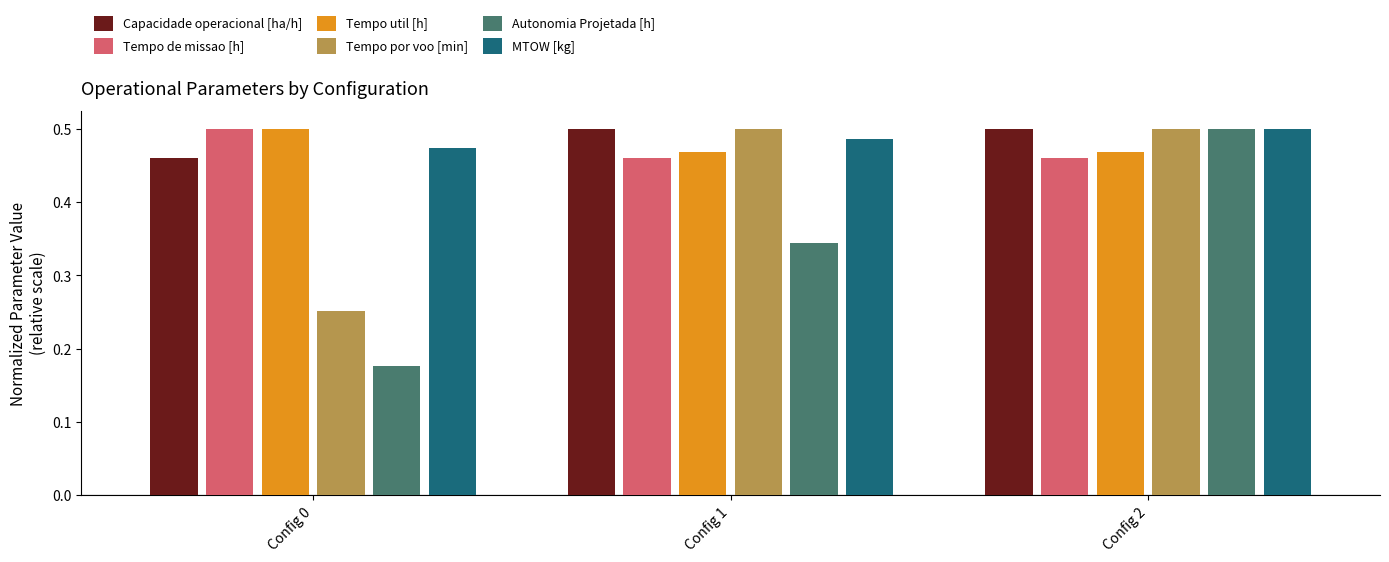

Which category has the lowest value in the Tempo por voo [min] series?

Config 0